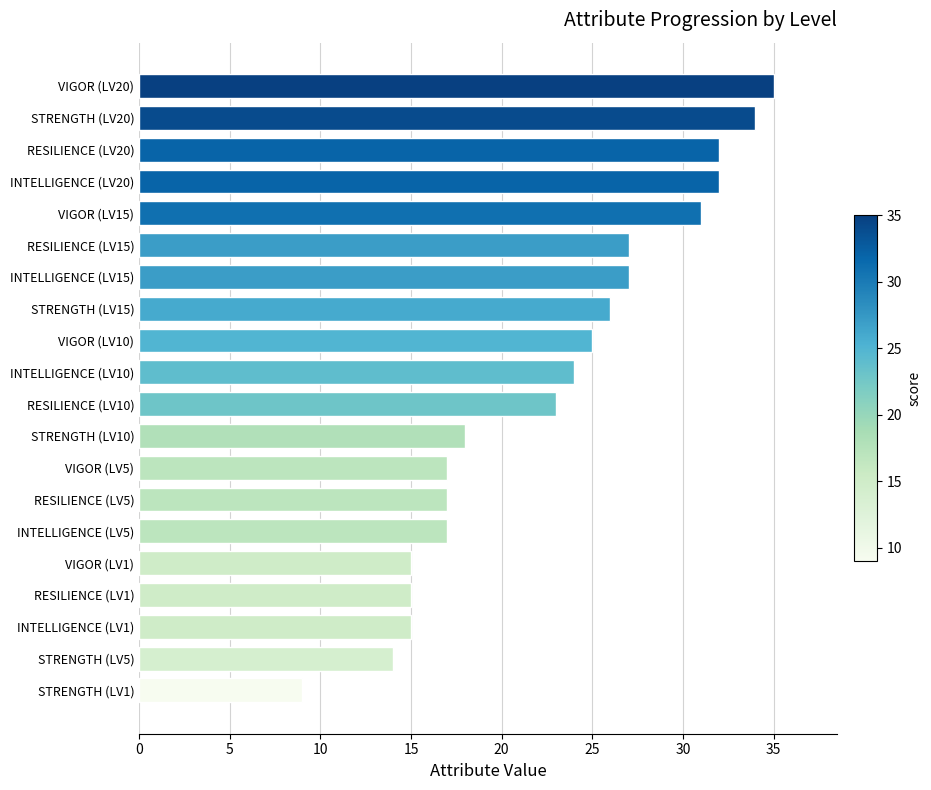

What is the average value?

23